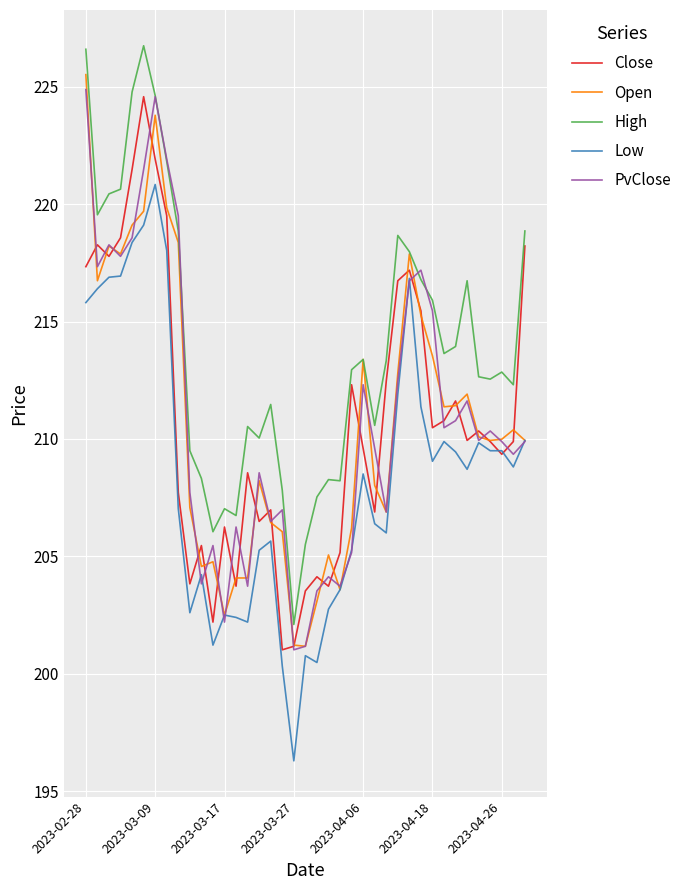

True or false: High and Low cross at least once.

False